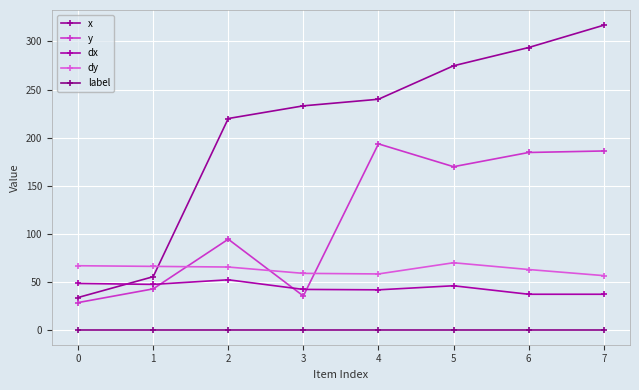

Reading left to right, transcribe all the data shown in this chart.

x: 34.2	55.8	220.0	233.2	240.0	274.7	293.7	316.8
y: 28.9	43.2	94.7	35.8	193.7	170.0	184.7	186.3
dx: 48.8	47.8	52.6	42.6	42.2	46.4	37.6	37.6
dy: 67.2	66.5	65.9	59.3	58.7	70.3	63.3	56.9
label: 1.0	1.0	1.0	1.0	1.0	1.0	1.0	1.0